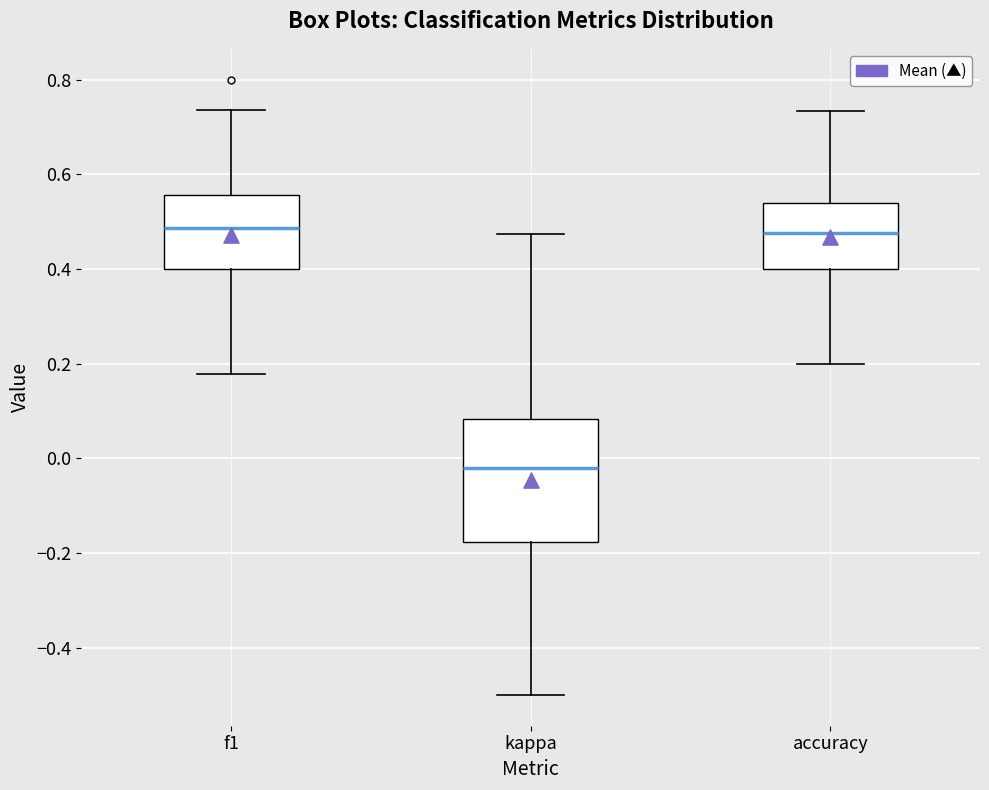

Comparing the boxes themselves (not the whiskers), which one is the tallest?

kappa